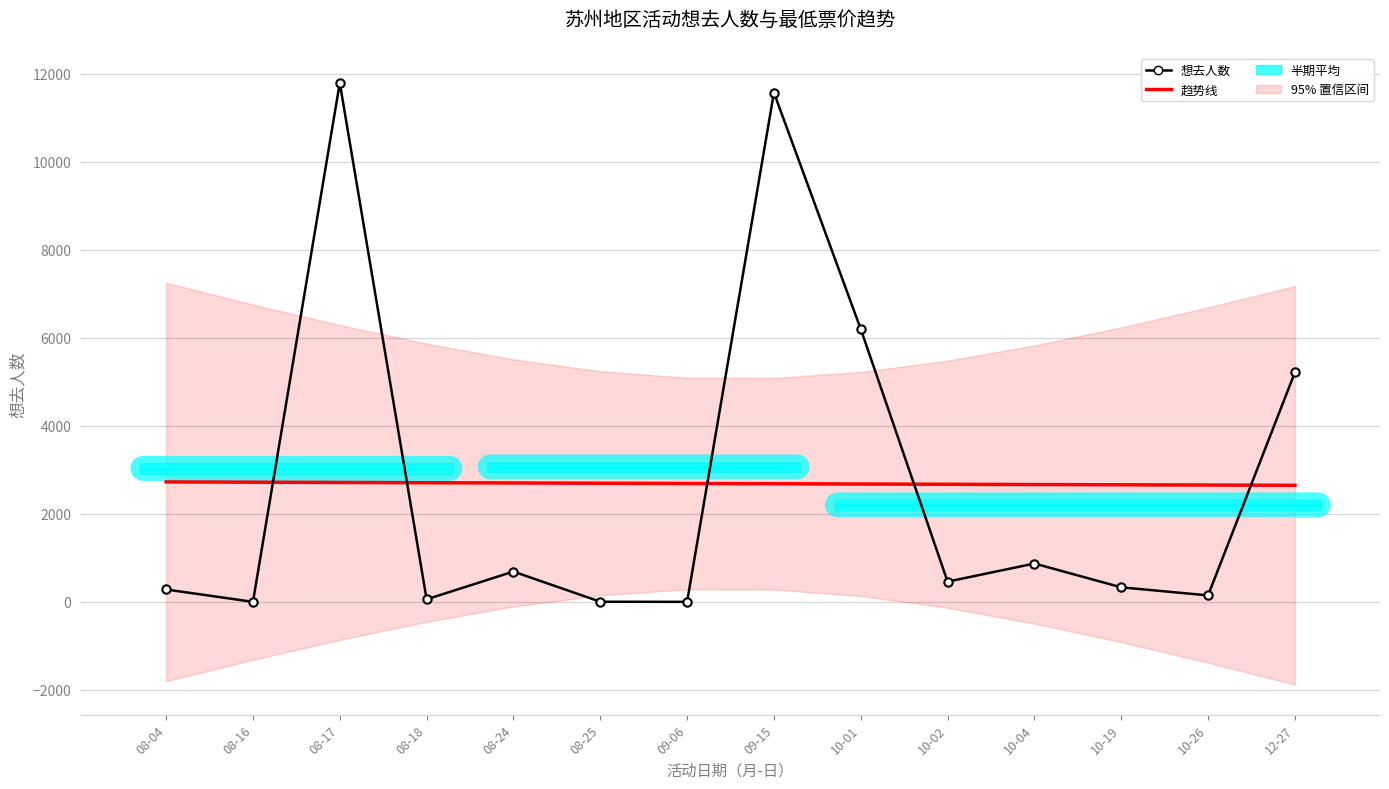

Where do 想去人数 and 趋势线 first cross each other?

08-16 and 08-17